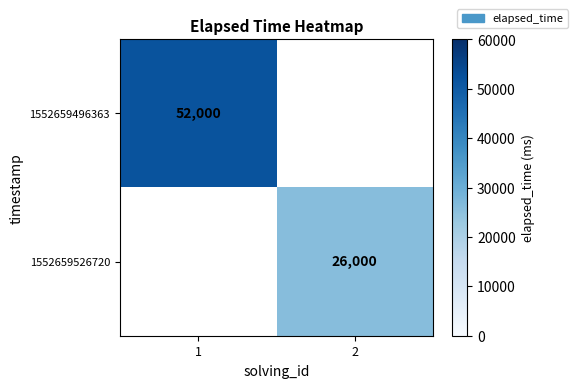

Is it true that 1552659526720 equals 6940 at 2?

False